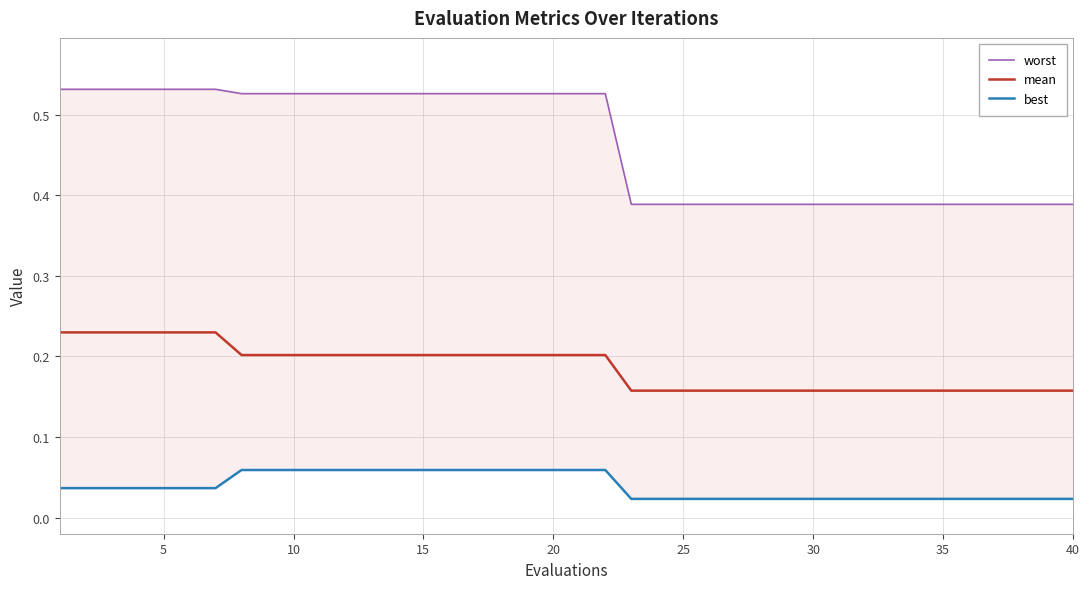

List the series in order of their overall mean, highest first.

worst, mean, best